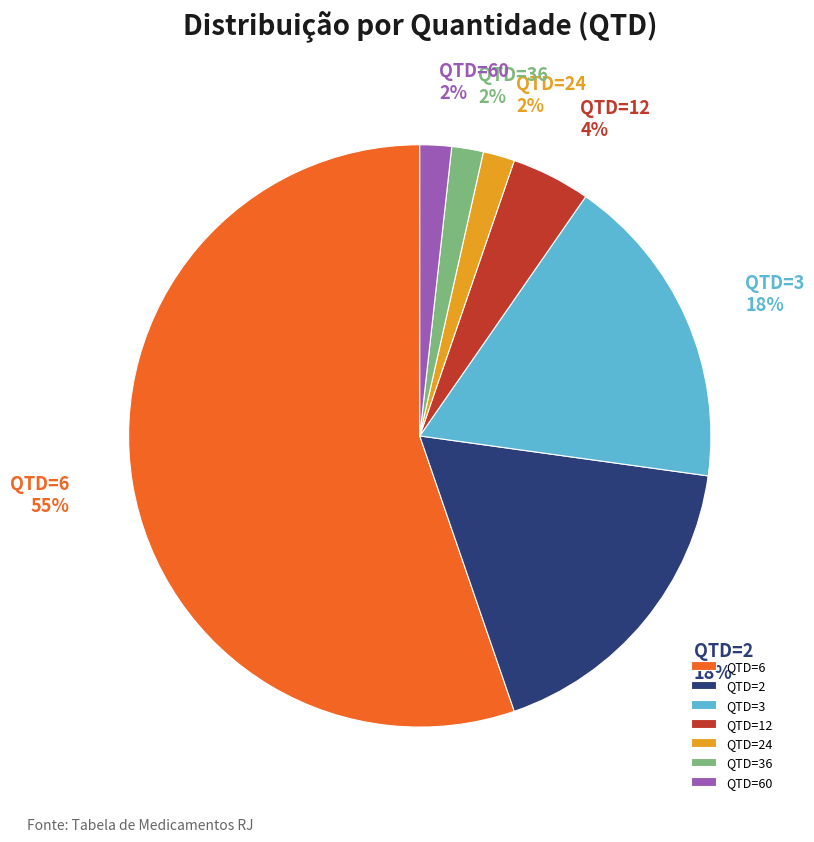

What percentage is the QTD=36 slice, to the nearest percent?

2%